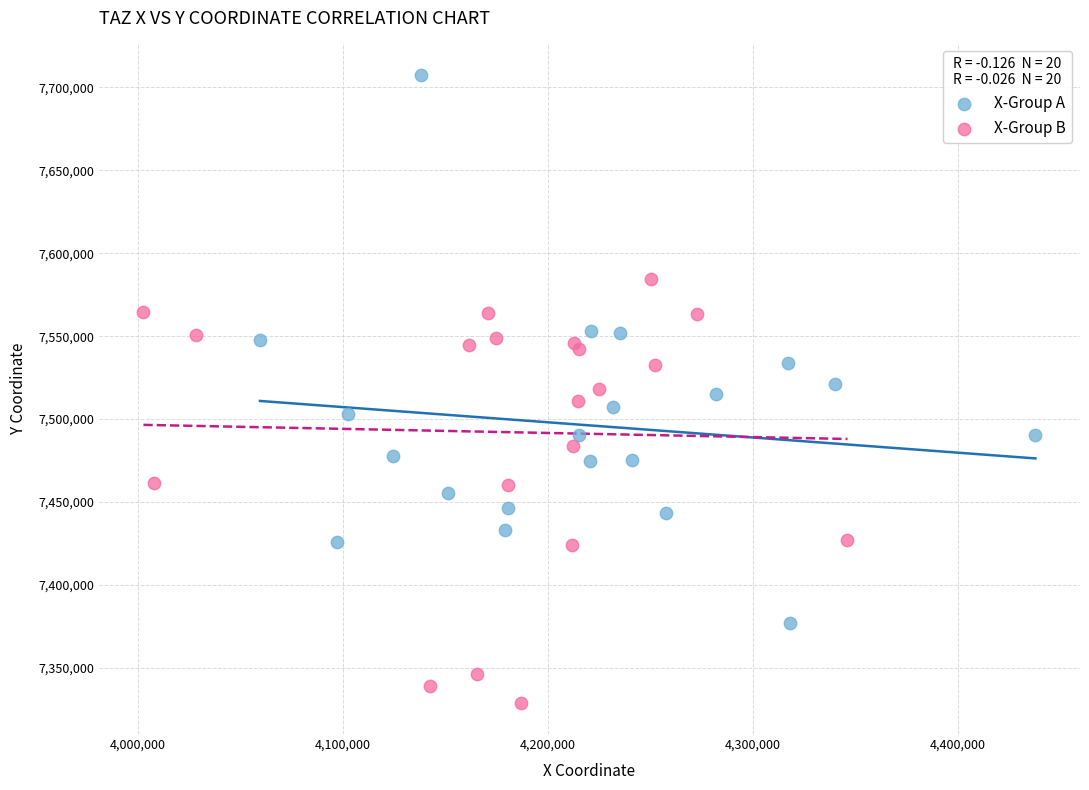

Which series has the widest spread of Y values?

X-Group A